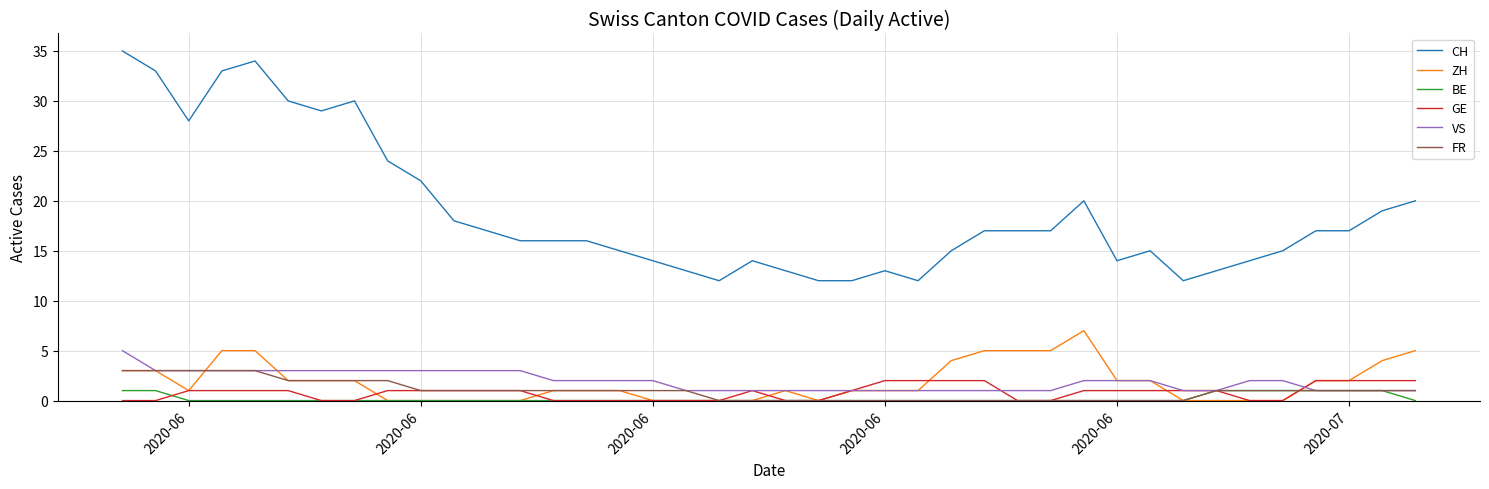

What is the highest value of the CH series?

35